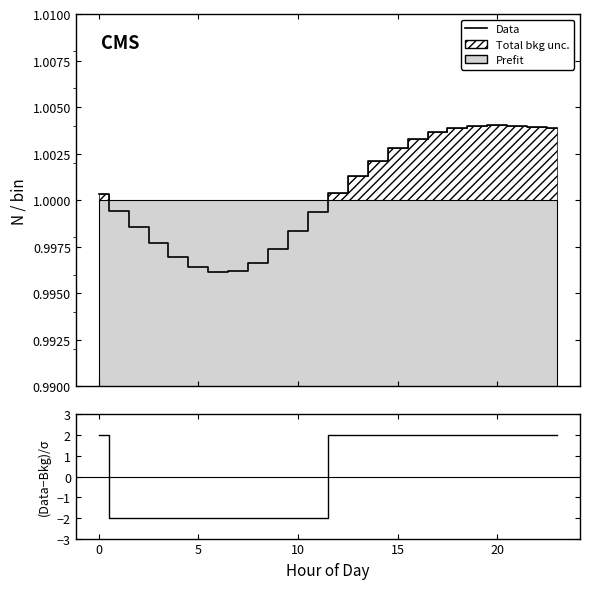

How many times do Data and (Data-Bkg)/σ cross each other?

2